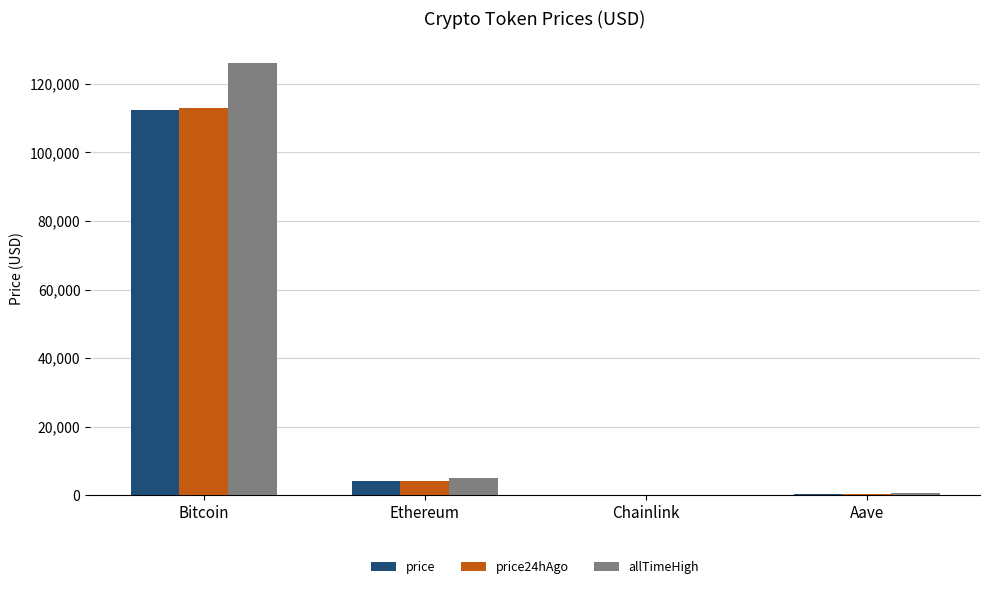

Is it true that price24hAgo equals 39540.8 at Bitcoin?

False